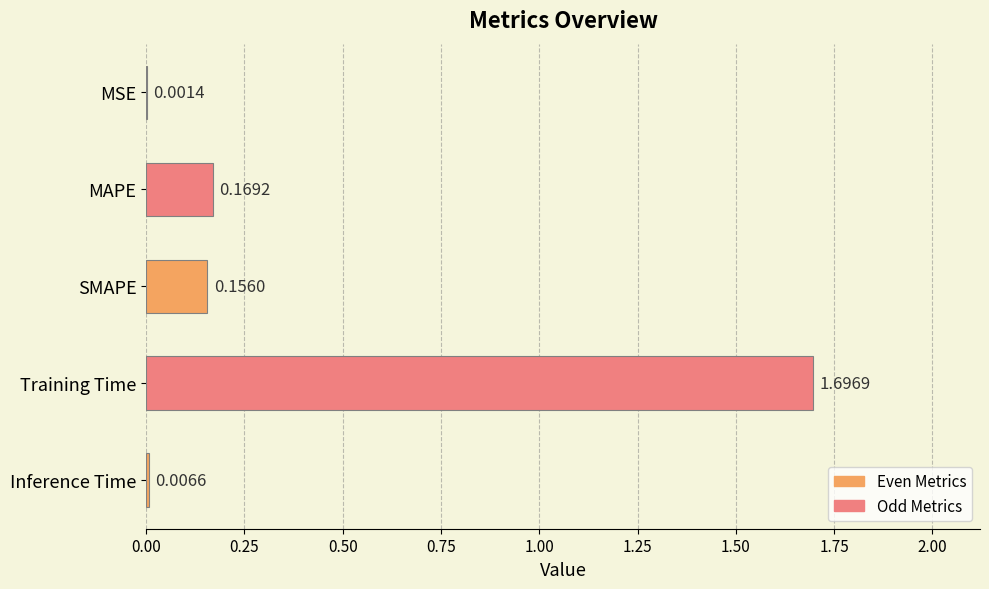

What is the sum of all values?

2.0